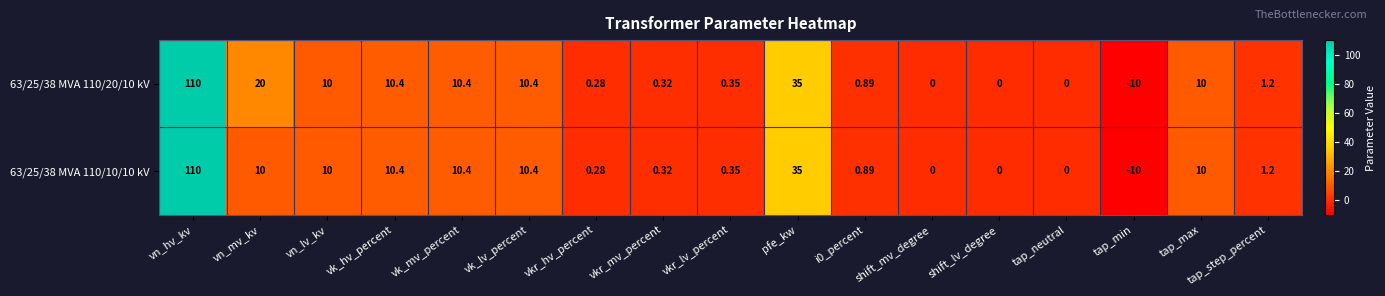

At which category does the chart reach its minimum across all series?

tap_min